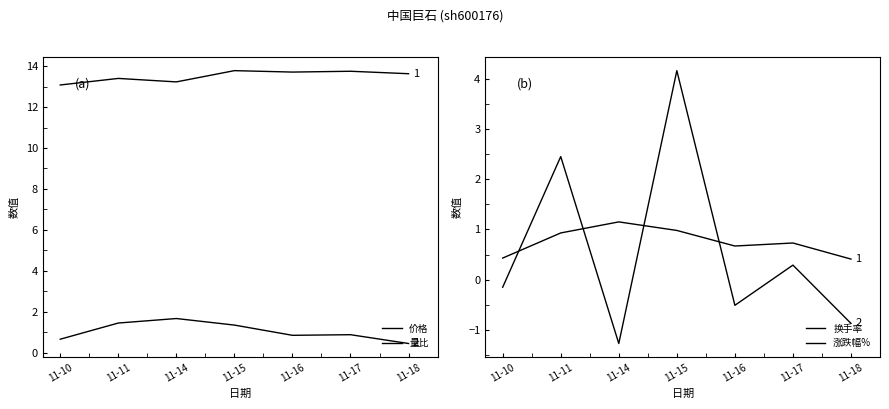

Which category has the lowest value across all series?

11-14